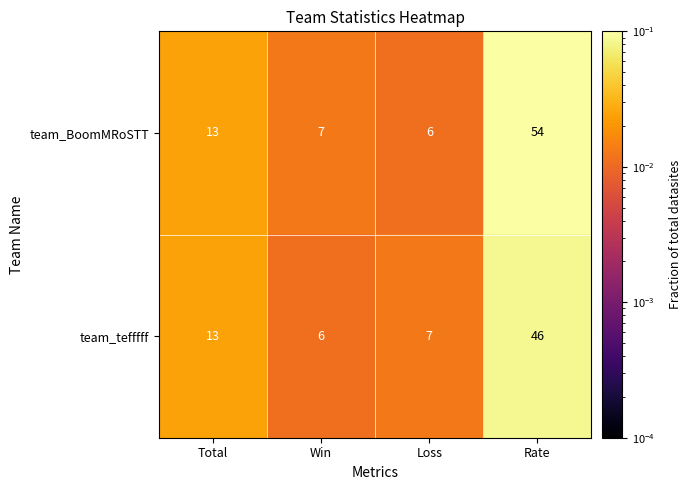

Count the number of data series in this chart.

2